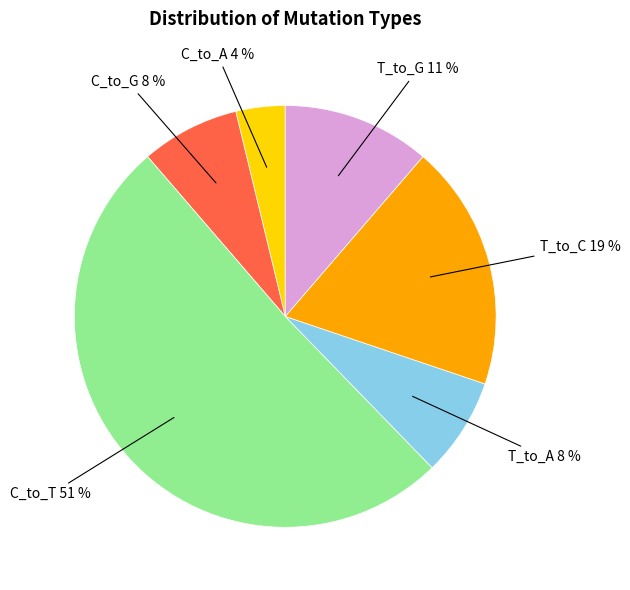

Which slice represents more than half of the pie?

C_to_T